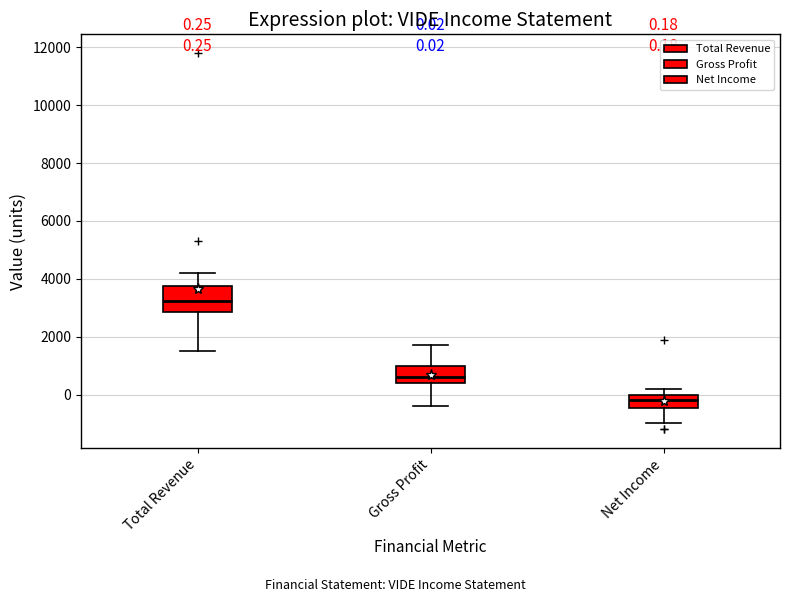

Which box's median line is the lowest?

Net Income